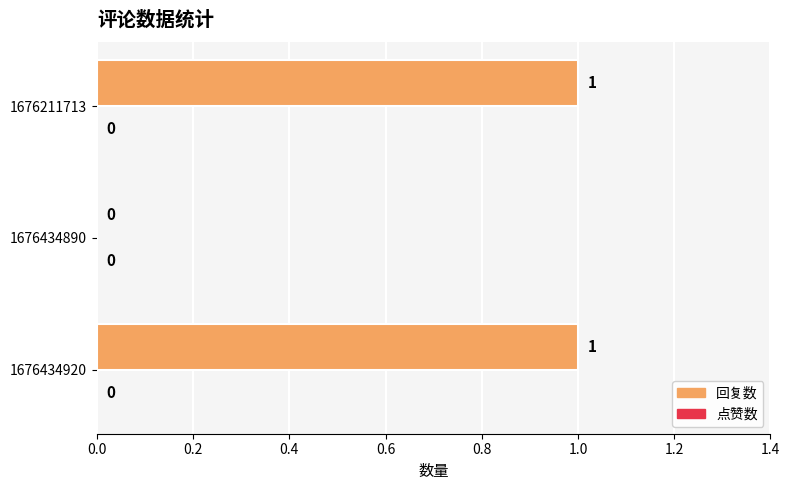

What is the ratio of the value at 1676434920 to the value at 1676211713?

1.0